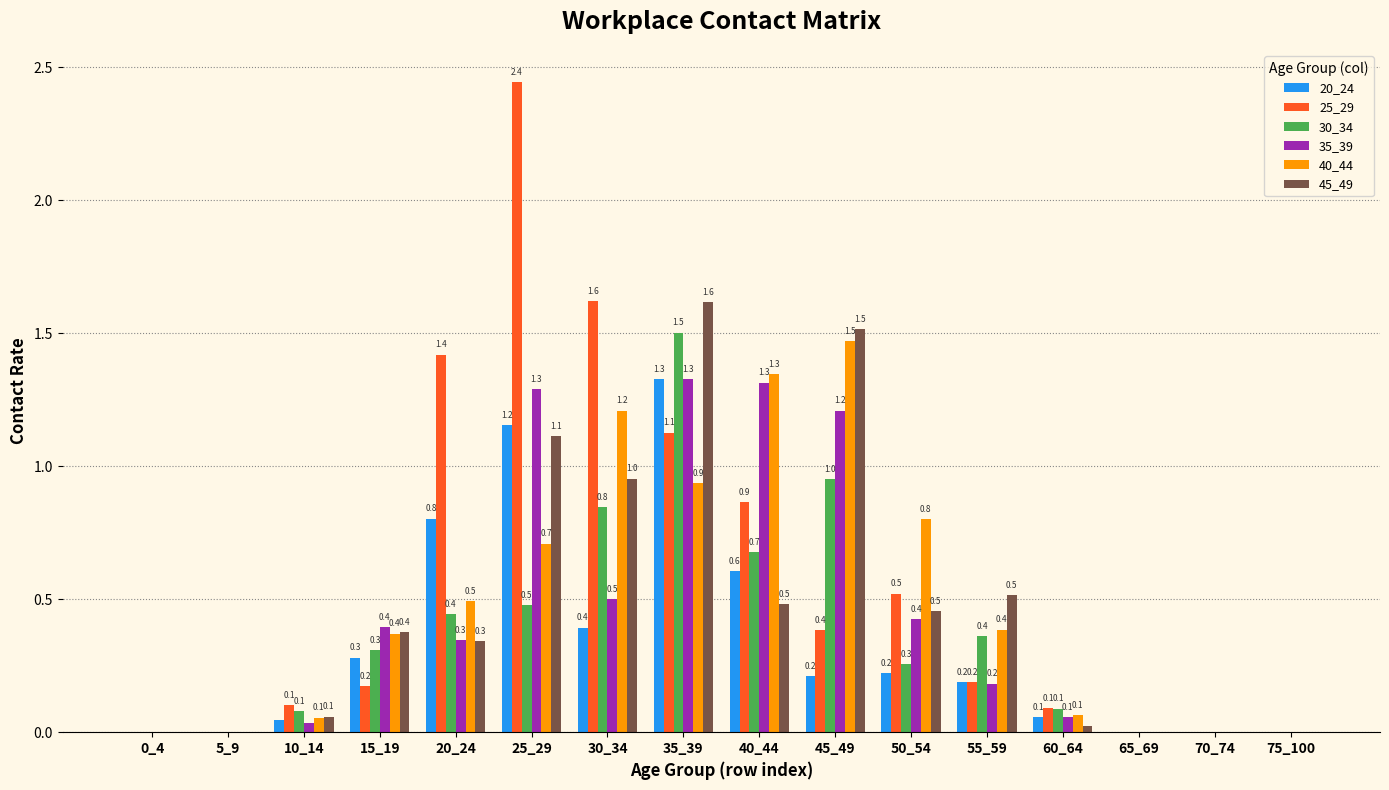

Is the value of 30_34 at 0_4 greater than the value of 35_39 at 55_59?

No